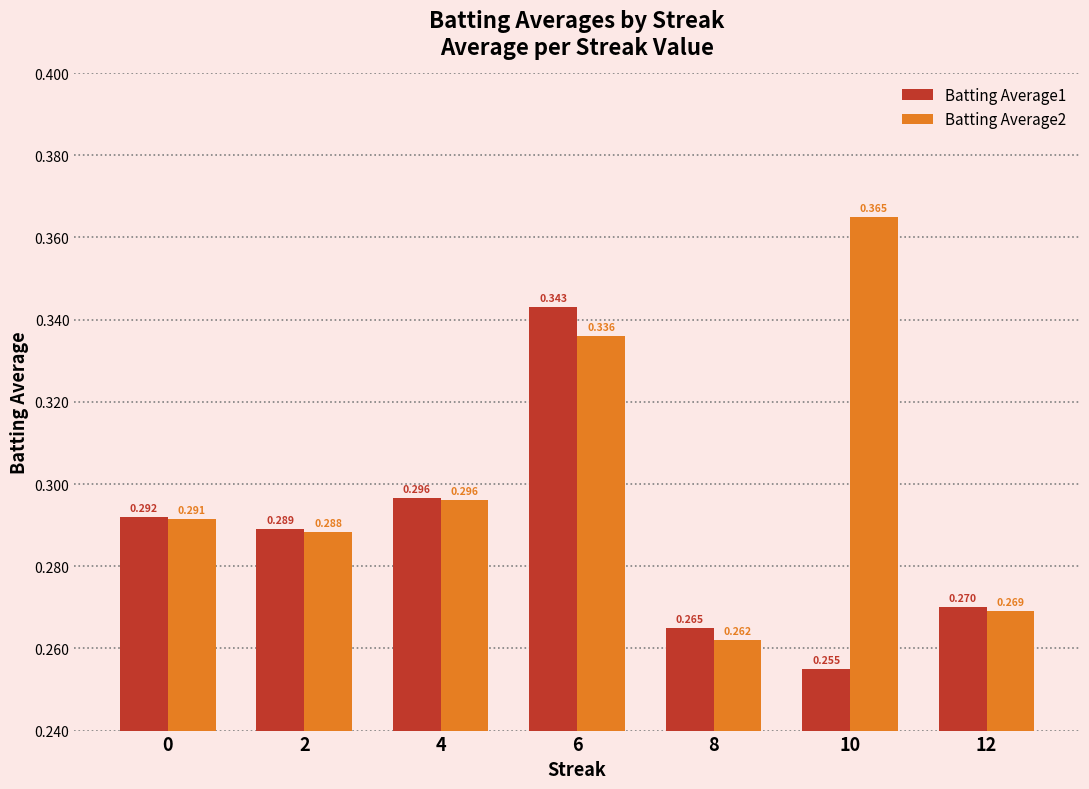

What are all the series names shown in the legend?

Batting Average1, Batting Average2